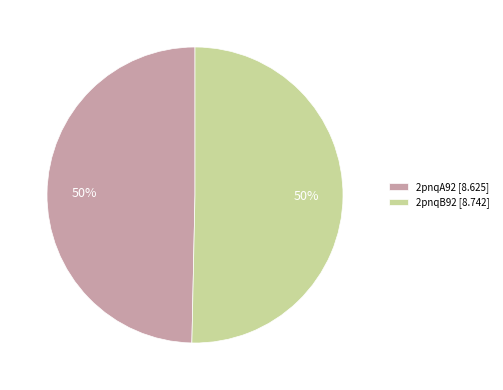

What percentage is the 2pnqB92 [8.742] slice, to the nearest percent?

50%